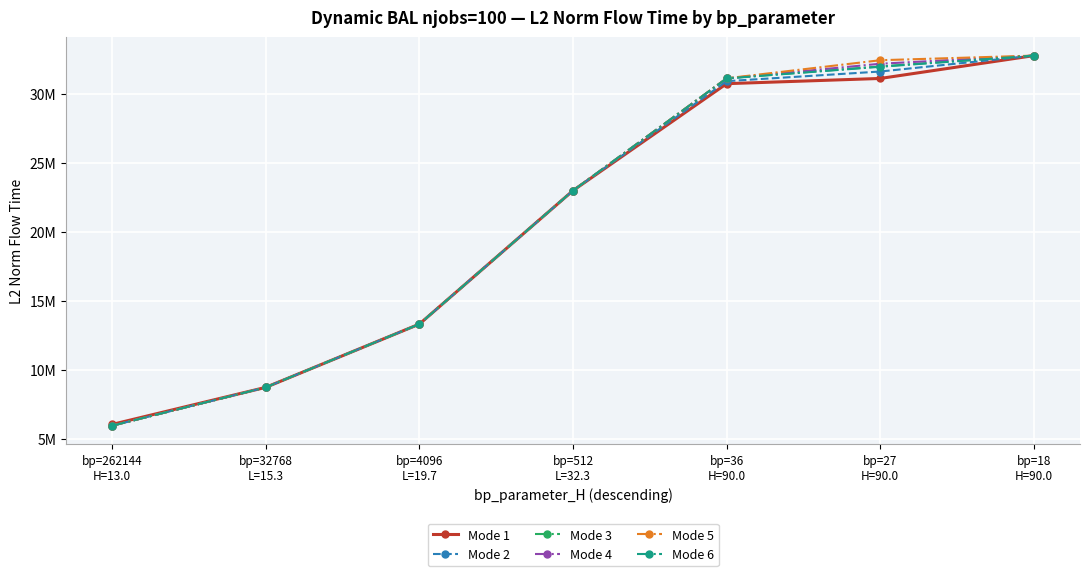

Where is Mode 1 nearest to the value 19415456?

bp=512
L=32.3